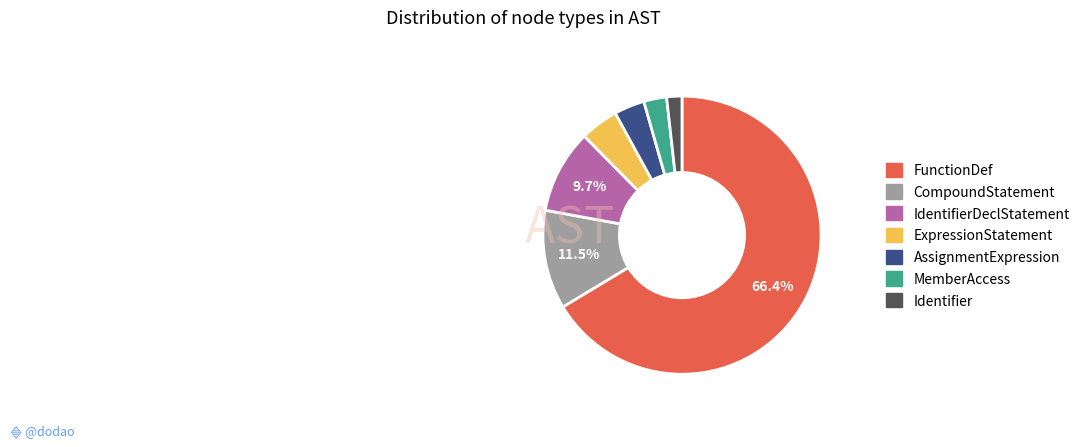

How many slices are in this pie chart?

7